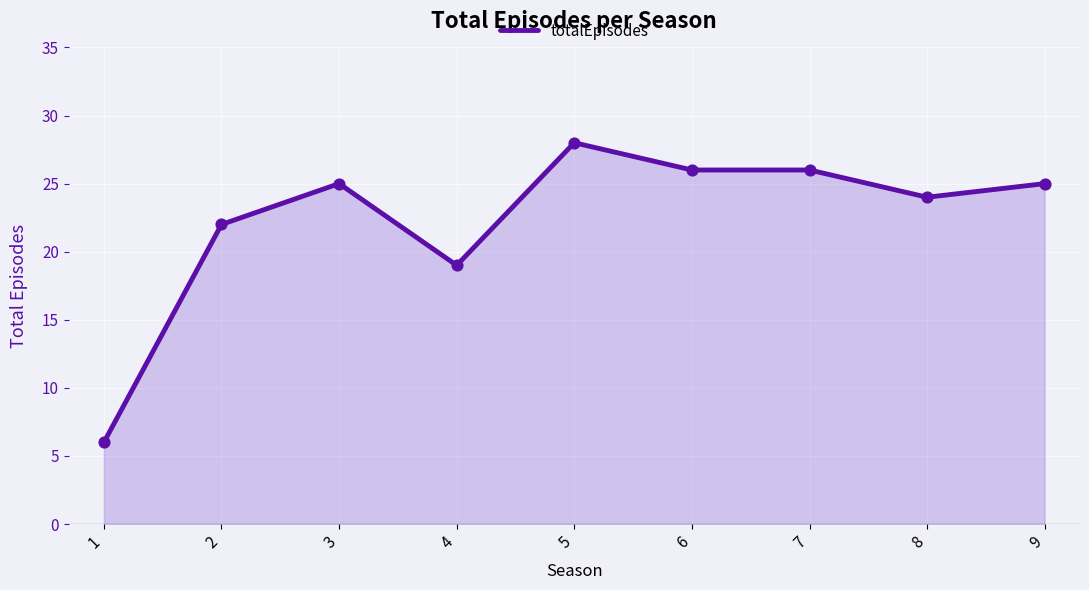

Which has a higher value, 5 or 4?

5